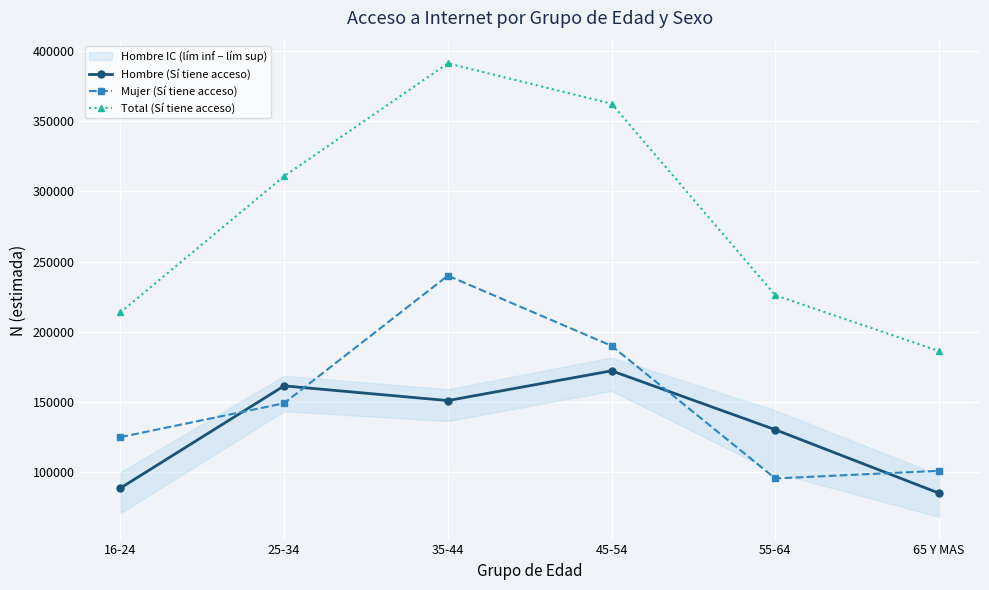

What are all the series names shown in the legend?

Hombre (Sí tiene acceso), Mujer (Sí tiene acceso), Total (Sí tiene acceso)